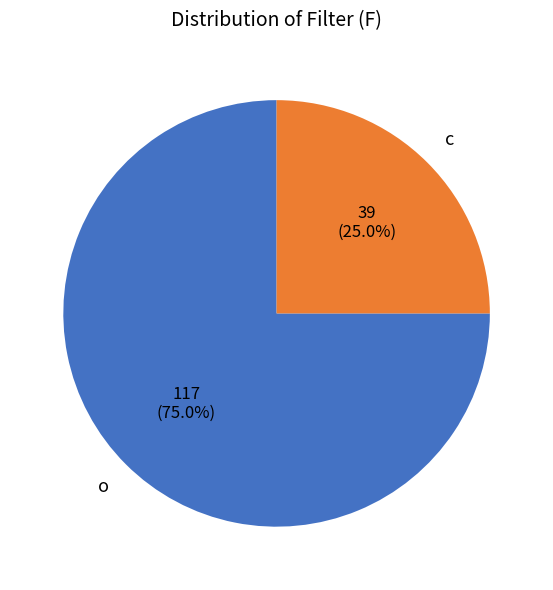

Does any single category account for the majority?

Yes